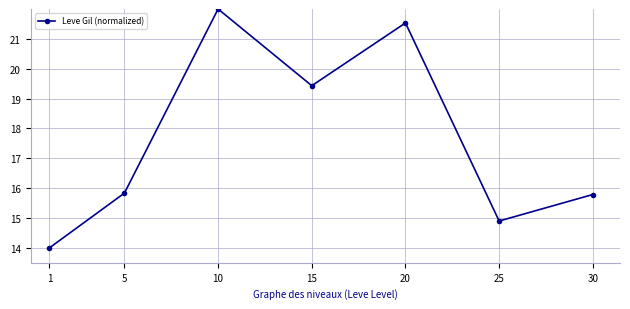

What is the maximum value shown in the chart?

22.0